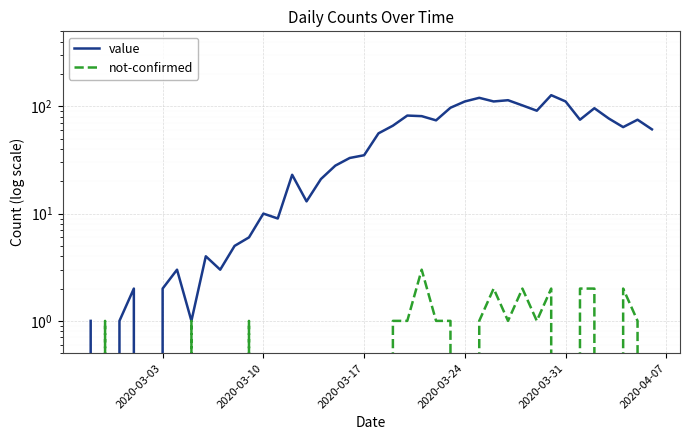

Does the chart display data point markers on the line(s)?

No